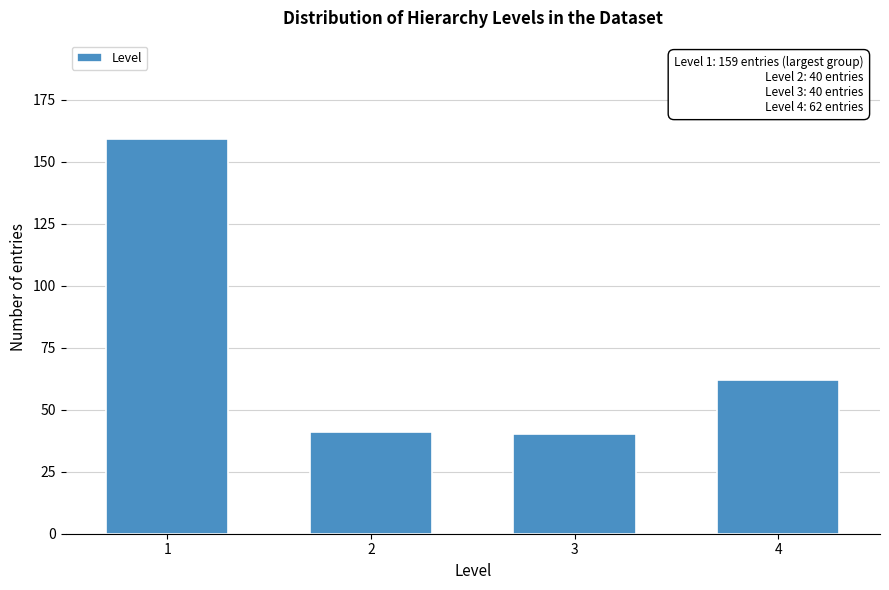

Reading right to left, list all the values displayed in this chart.

4=62	3=40	2=41	1=159